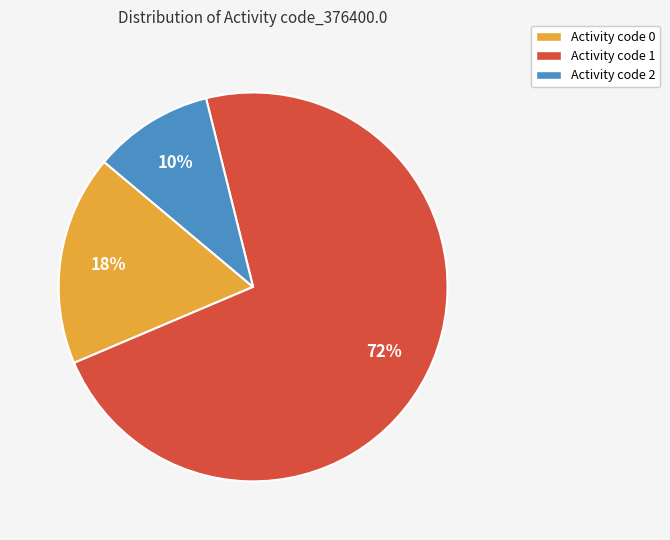

How many segments does this pie chart have?

3